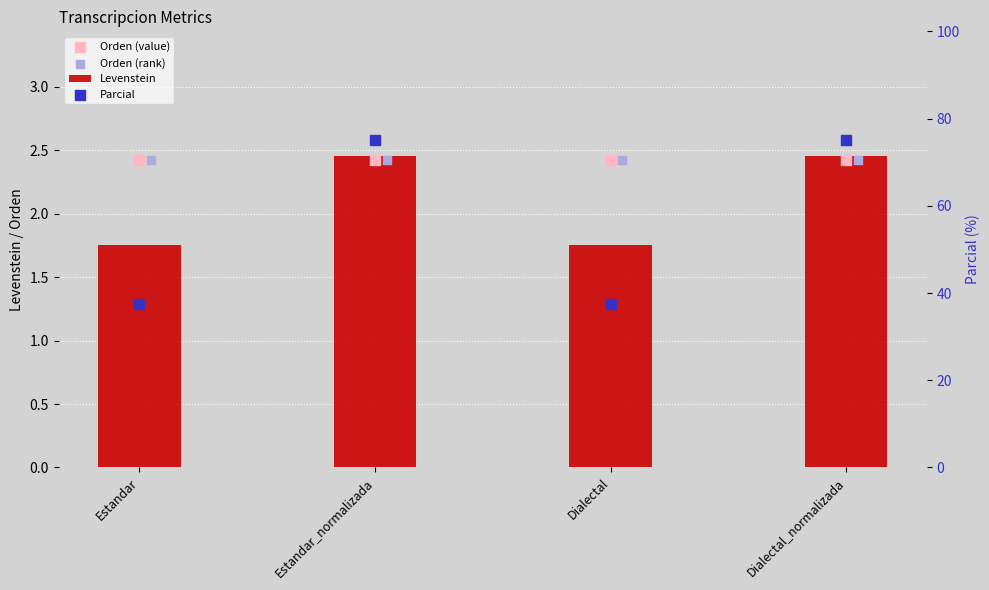

At how many categories does at least one series exceed 6?

4